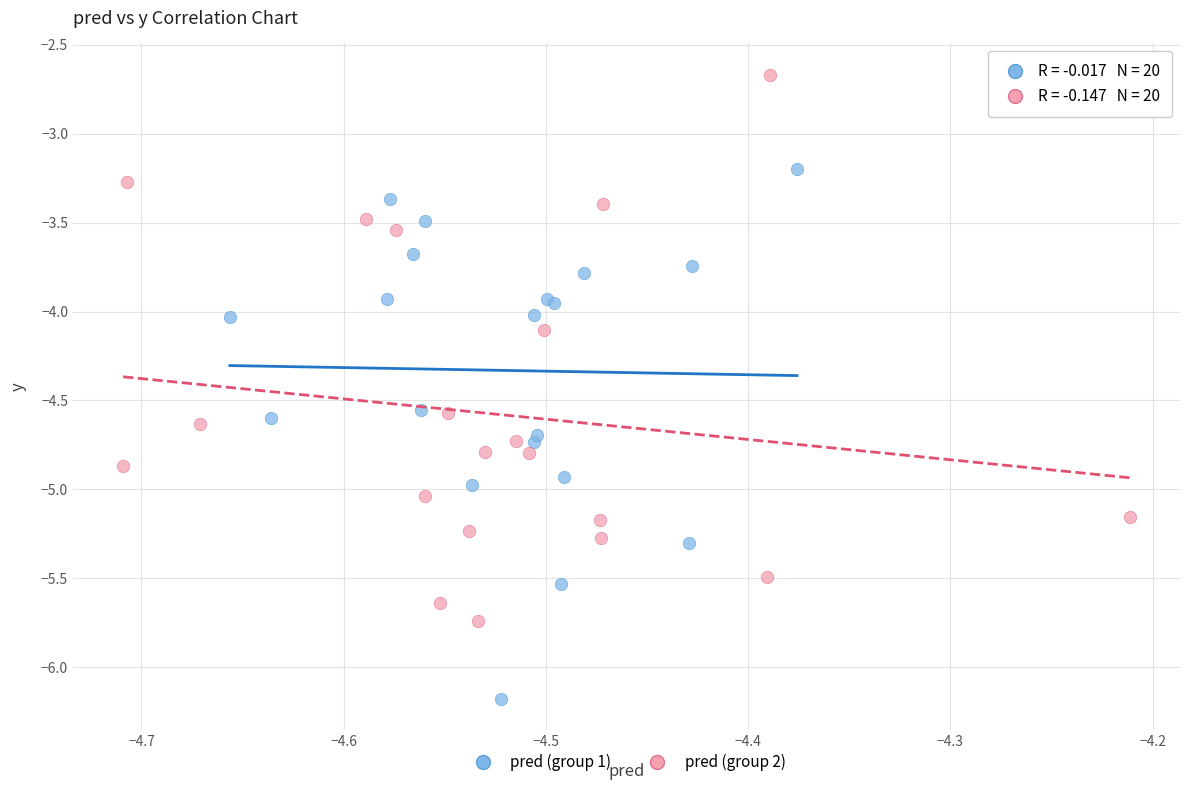

Which series reaches the minimum Y coordinate?

pred (group 1)